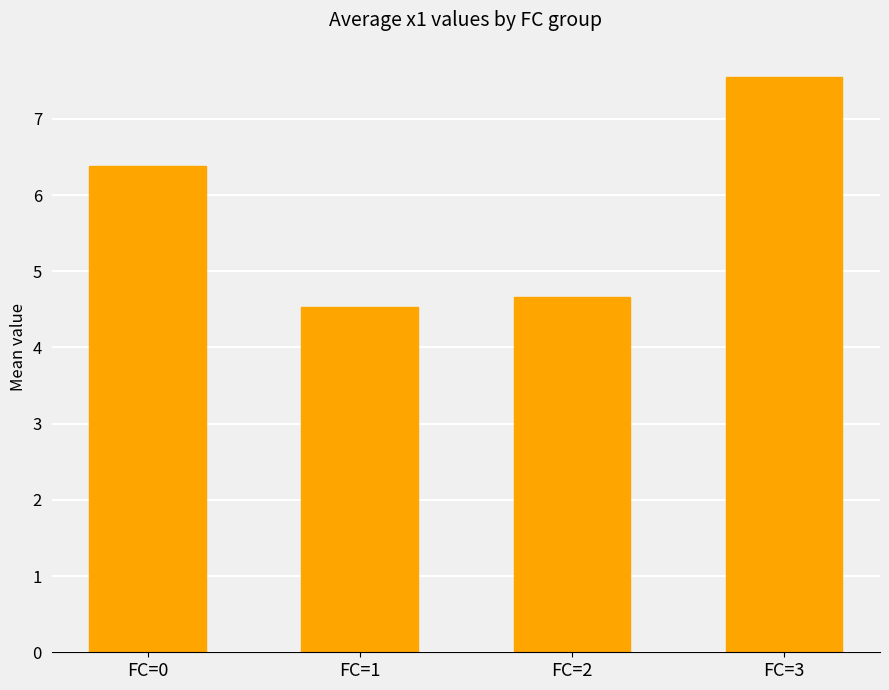

At which label does the data first exceed 6?

FC=0